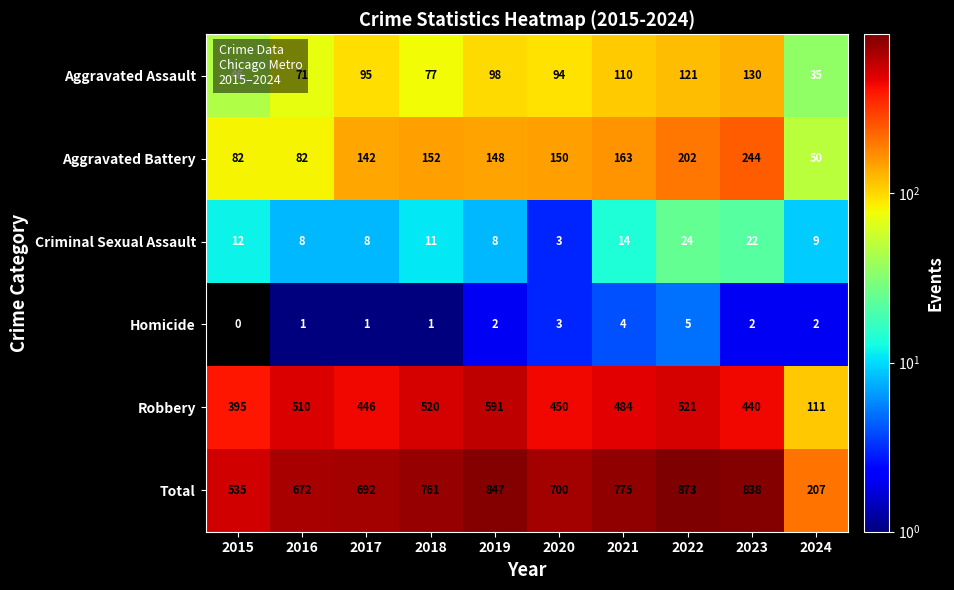

Which series has the largest total across all categories?

Total